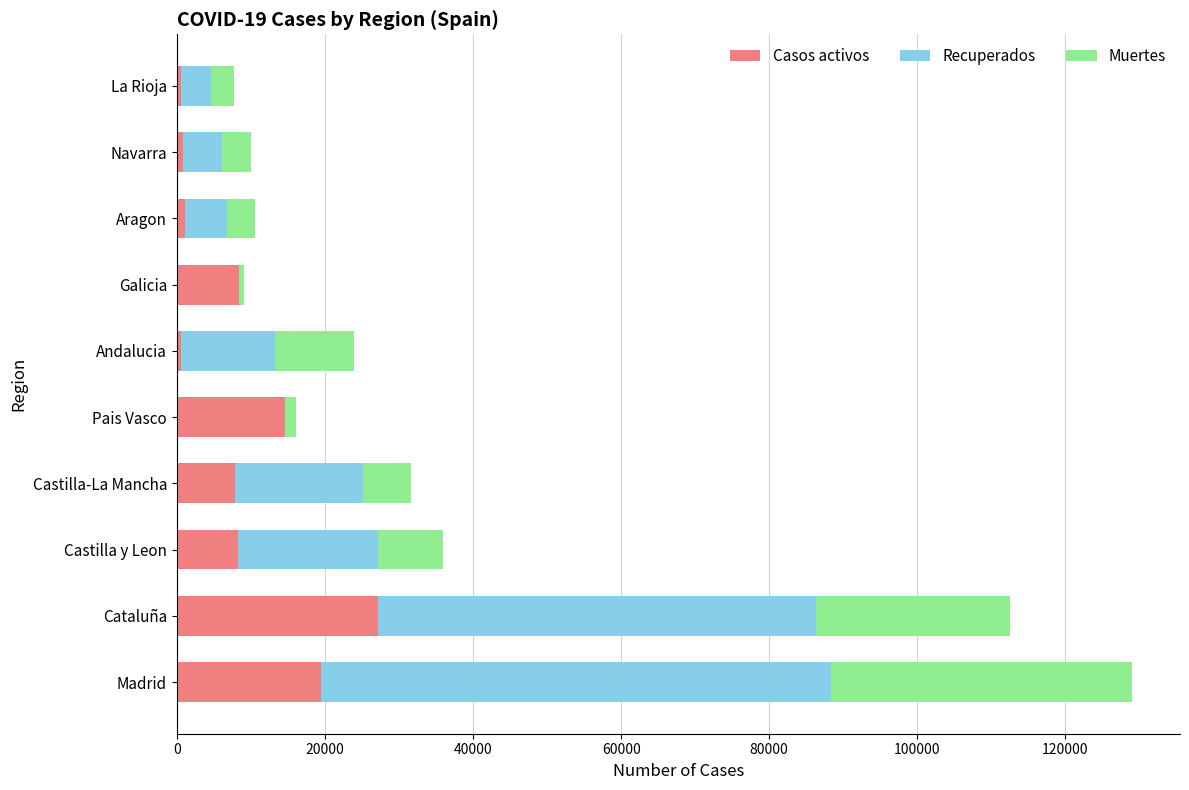

Count the number of categories in the chart.

10